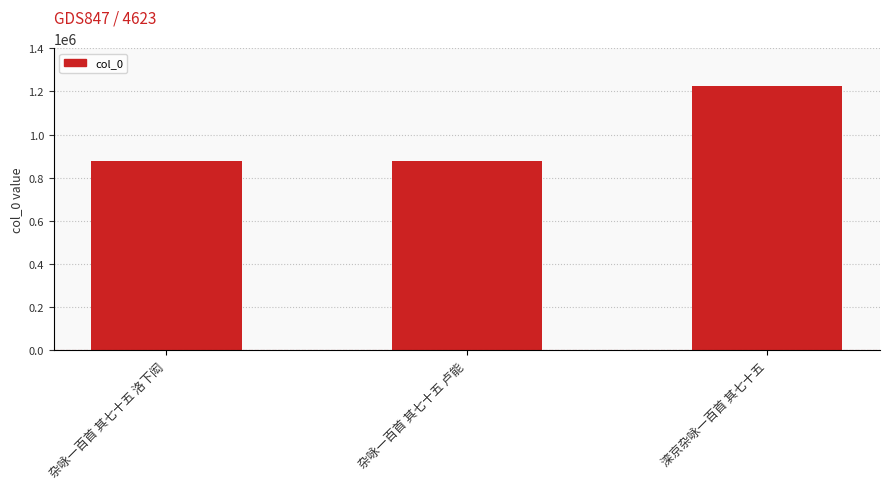

What is the ratio of the value at 滦京杂咏一百首 其七十五 to the value at 杂咏一百首 其七十五 卢能?

1.4